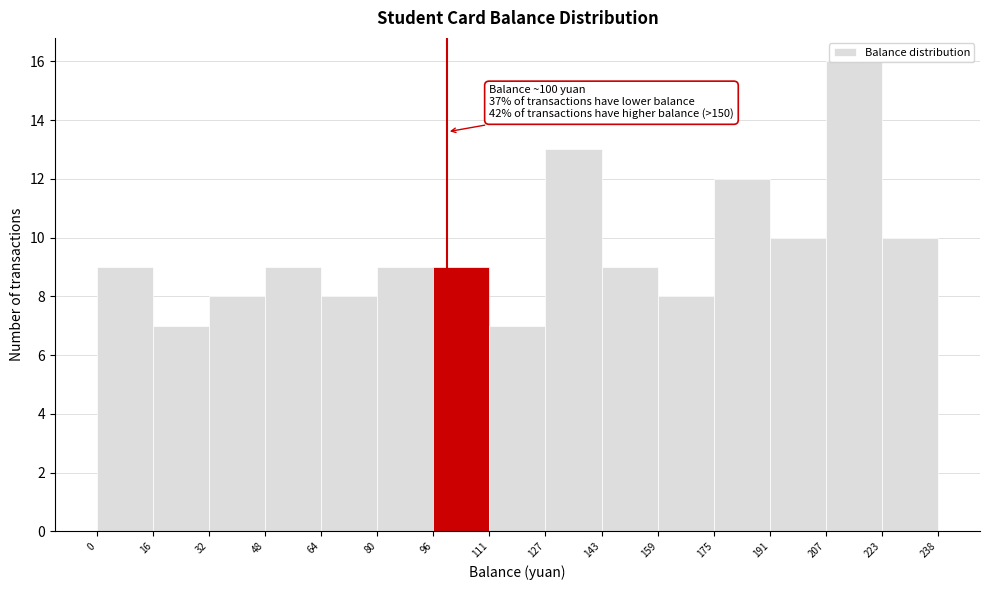

Over which range of the x-axis is the bar tallest?

207 to 223